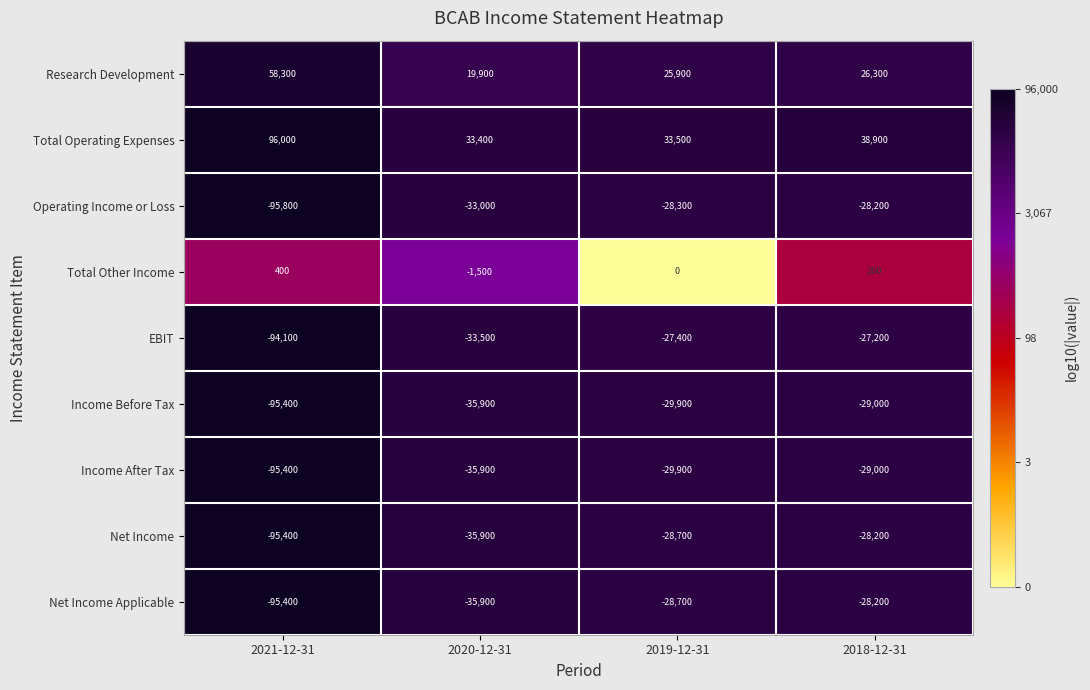

How many series are shown in this chart?

9